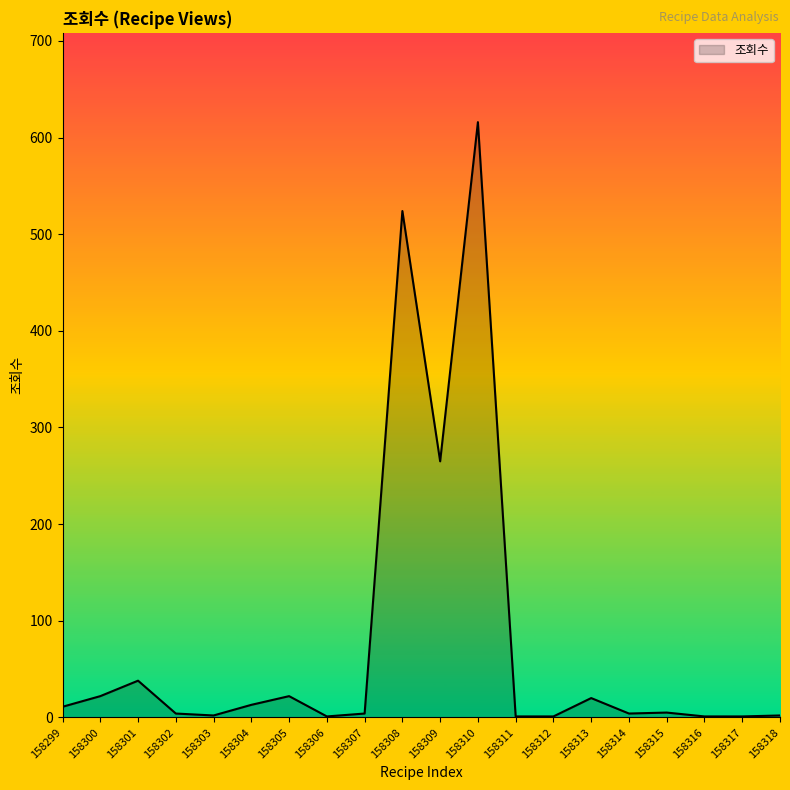

What is the difference between the maximum and minimum values?

615